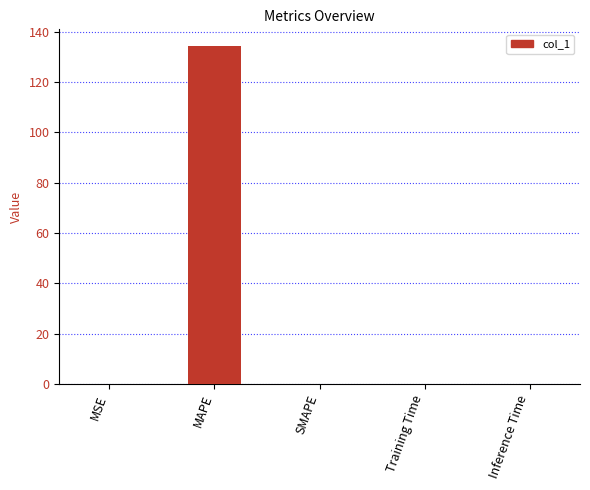

Which label corresponds to the largest value in the chart?

MAPE